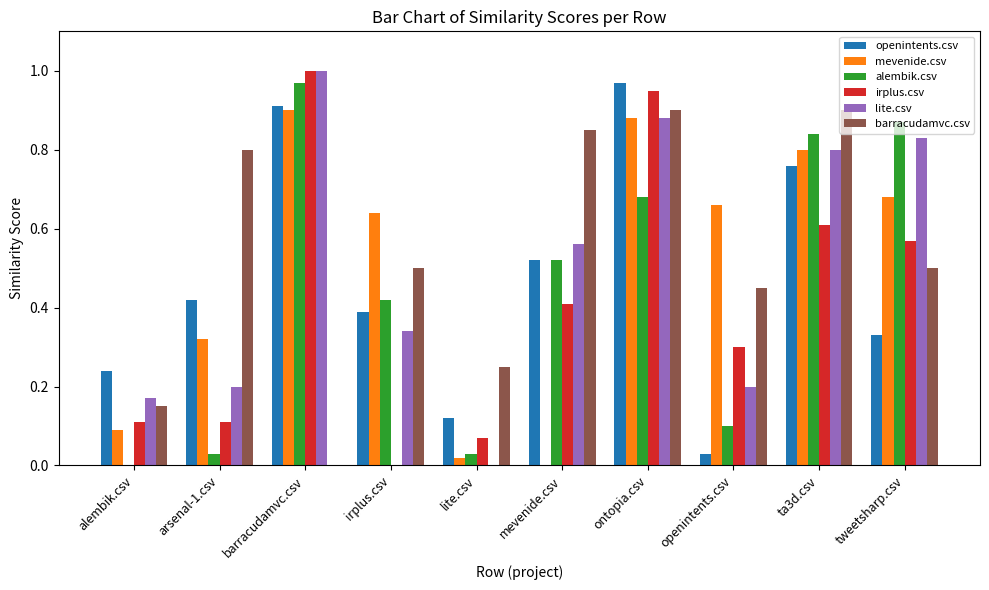

The alembik.csv series shows -0.3 at alembik.csv. True or false?

False